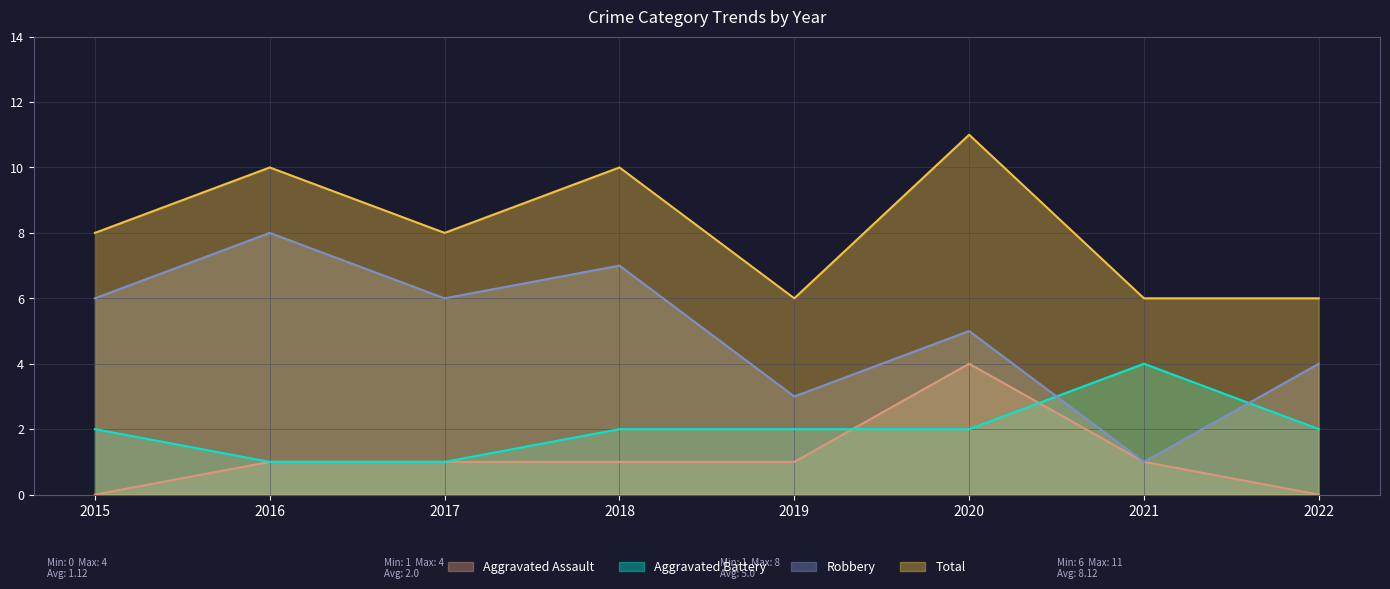

How many values in the Robbery series exceed 6?

2